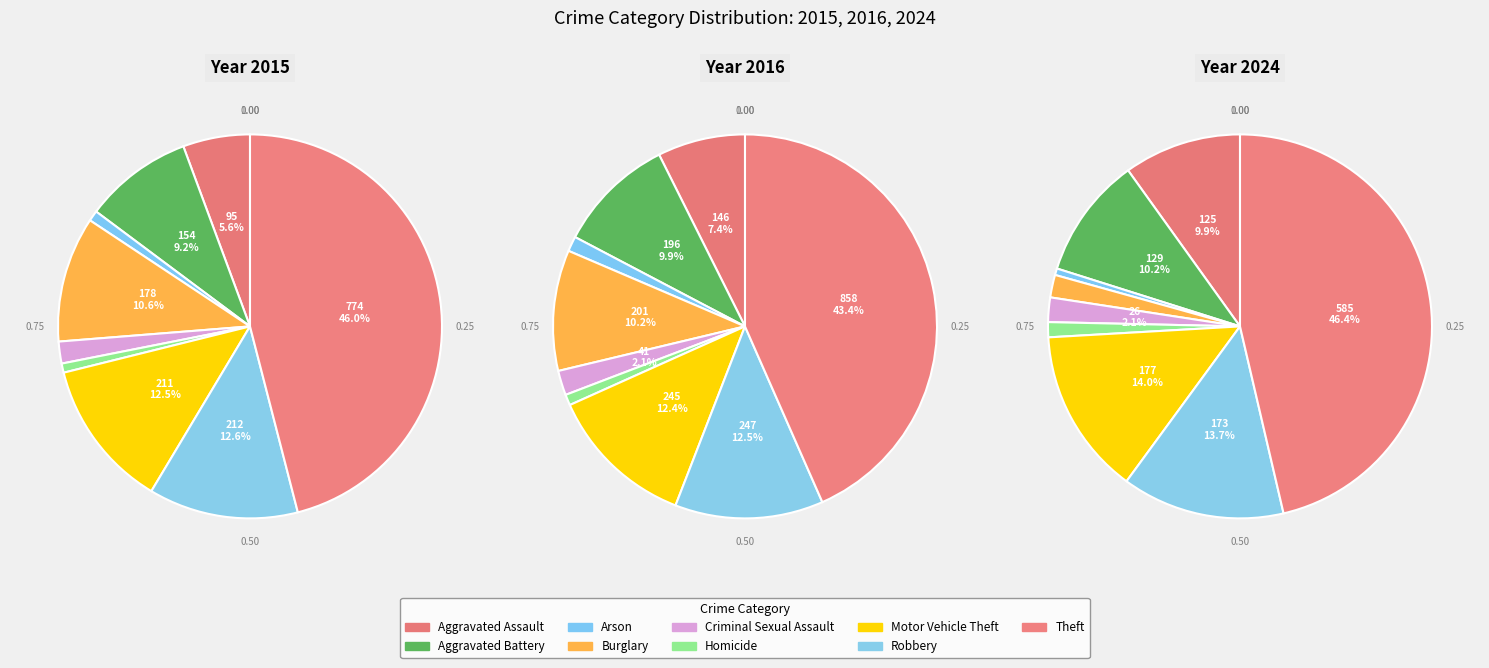

The 4 slice represents 1% of the pie. True or false?

False